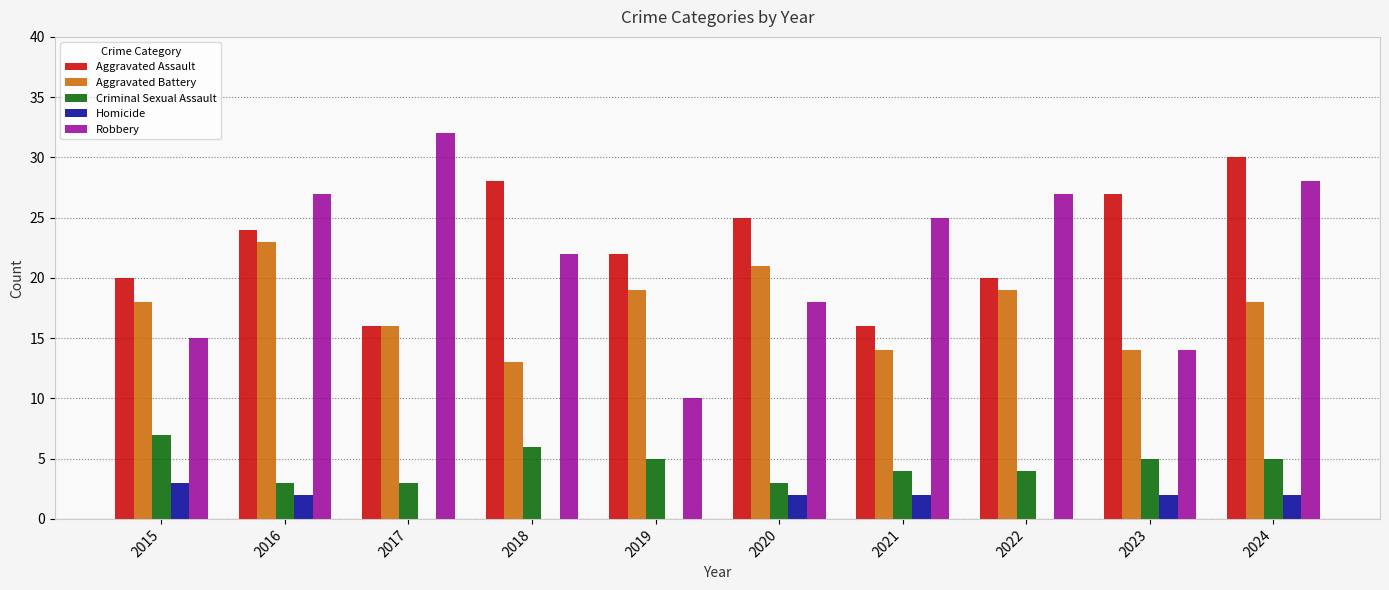

Which series changed the most between 2019 and 2022?

Robbery